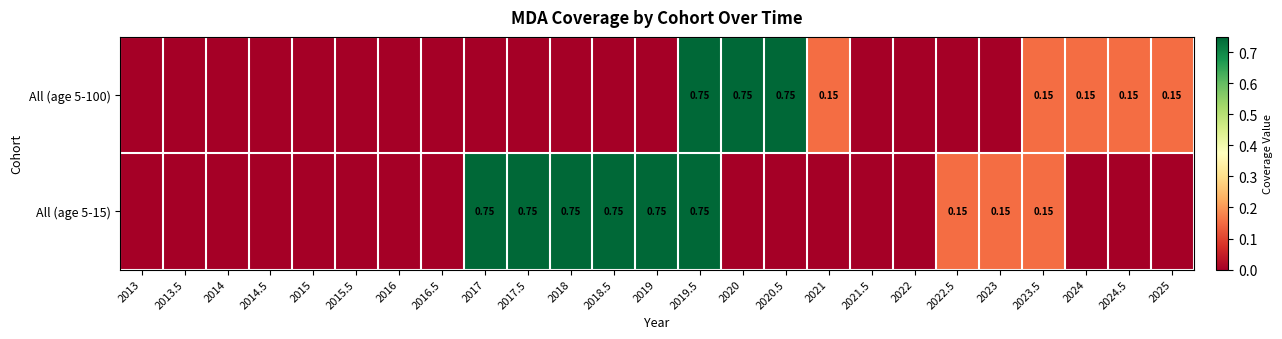

At which category does the chart reach its minimum across all series?

2013